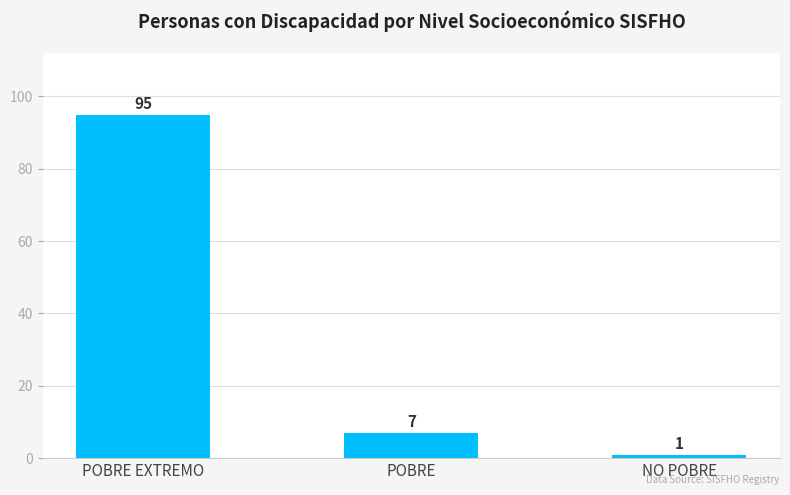

What position from the left is POBRE EXTREMO?

1